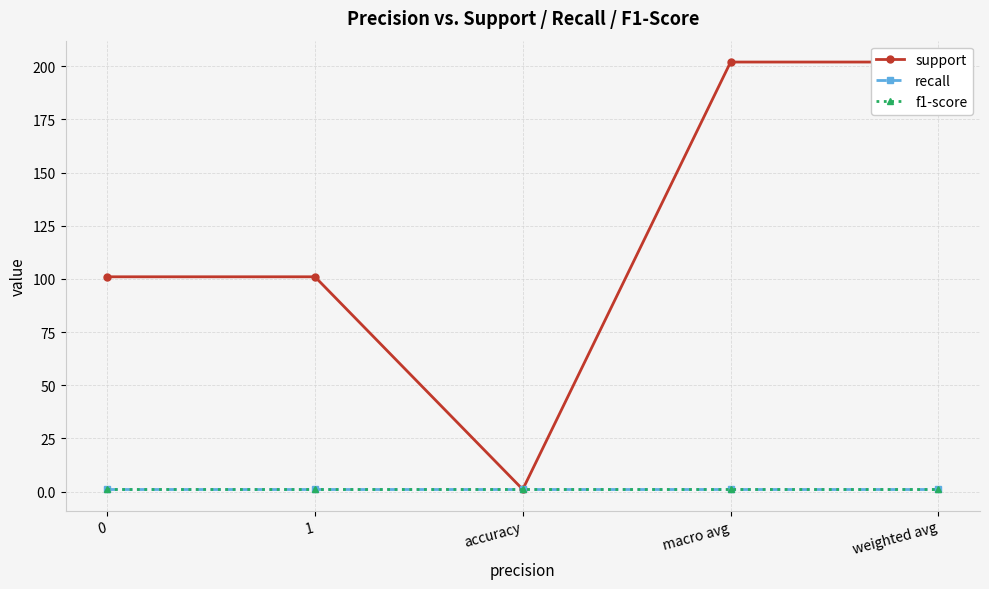

Rank the series by their maximum value, from lowest to highest.

recall, f1-score, support